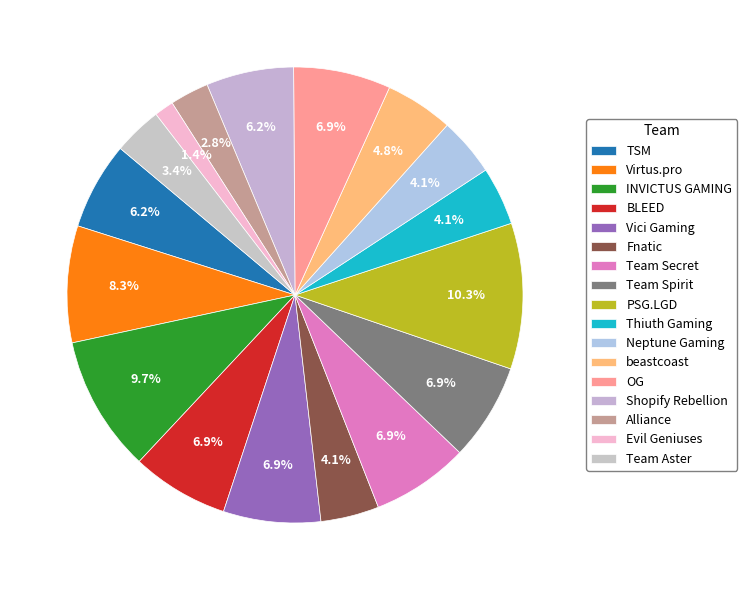

How many segments does this pie chart have?

17